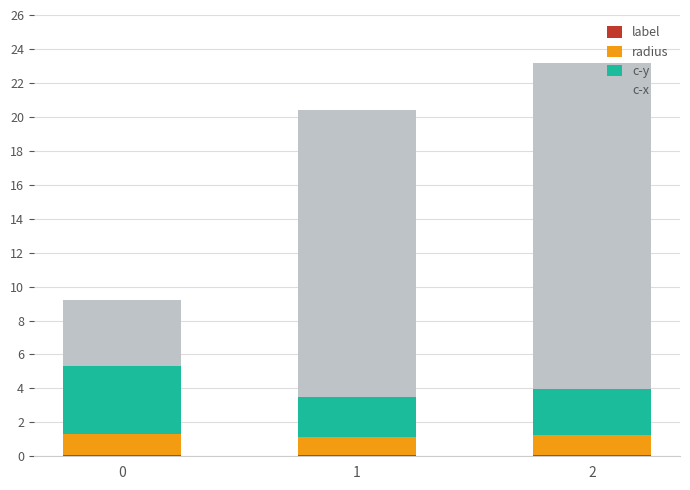

What is the sum of all radius values?

3.5